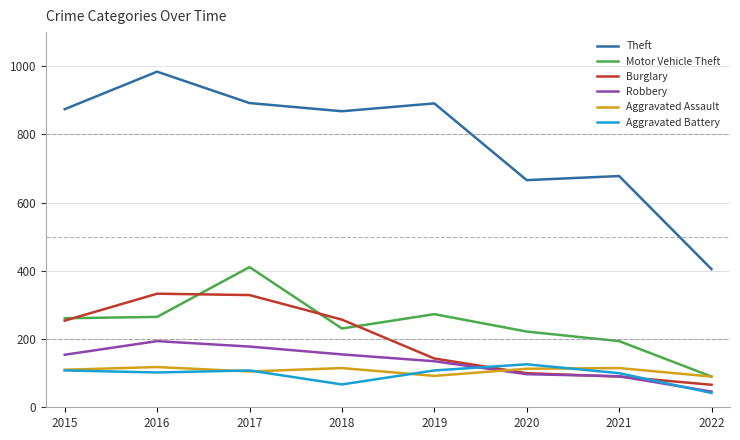

Rank the series at 2018 from lowest to highest value.

Aggravated Battery, Aggravated Assault, Robbery, Motor Vehicle Theft, Burglary, Theft